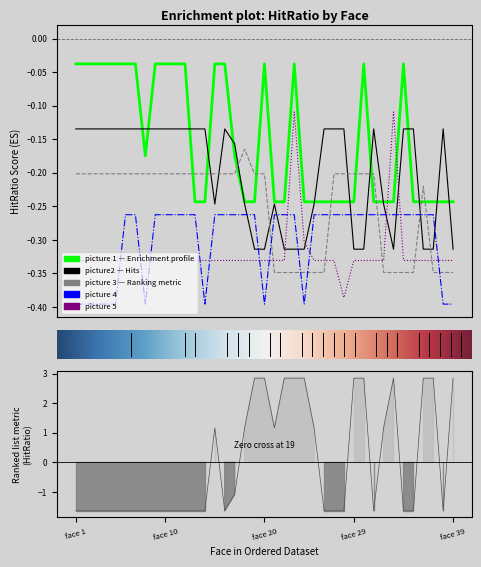

True or false: picture 1 has a value of -0.4 at face 19.

False